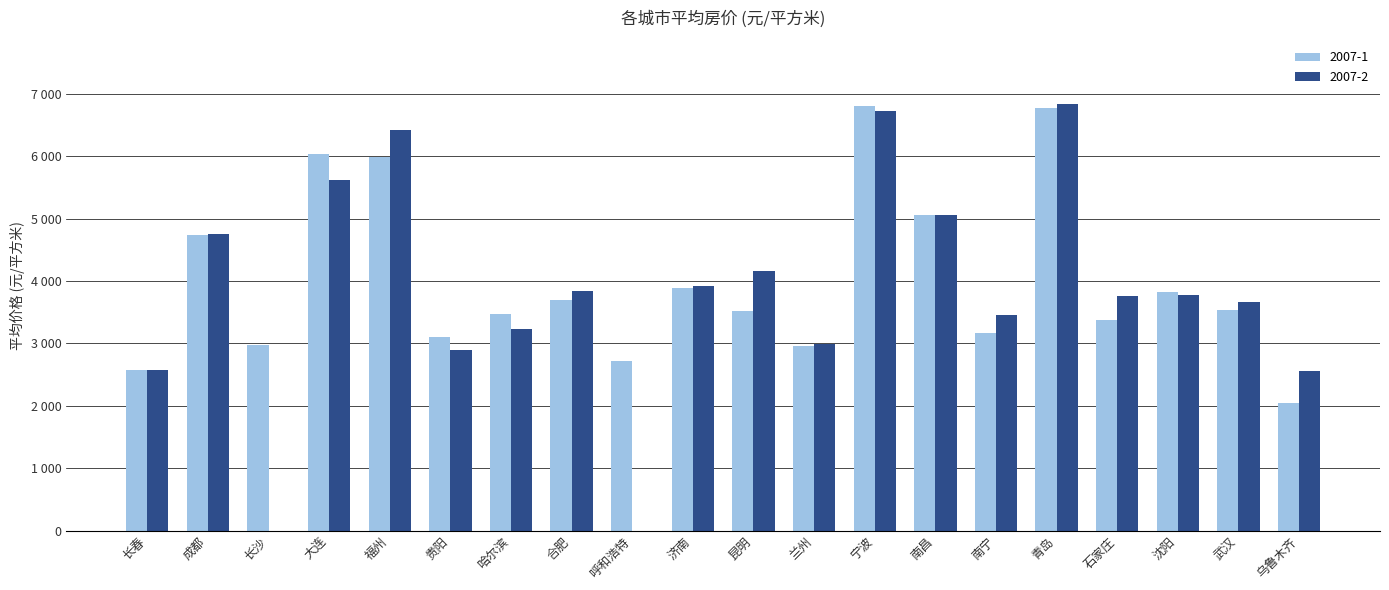

Rank the categories by 2007-2 value from highest to lowest.

青岛, 宁波, 福州, 大连, 南昌, 成都, 昆明, 济南, 合肥, 沈阳, 石家庄, 武汉, 南宁, 哈尔滨, 兰州, 贵阳, 长春, 乌鲁木齐, 长沙, 呼和浩特